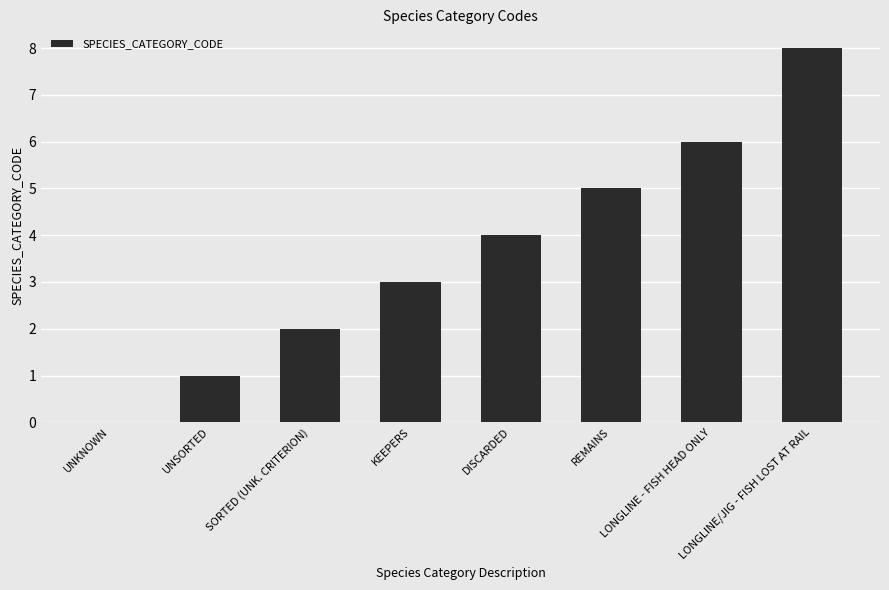

How many distinct data groups are displayed?

1